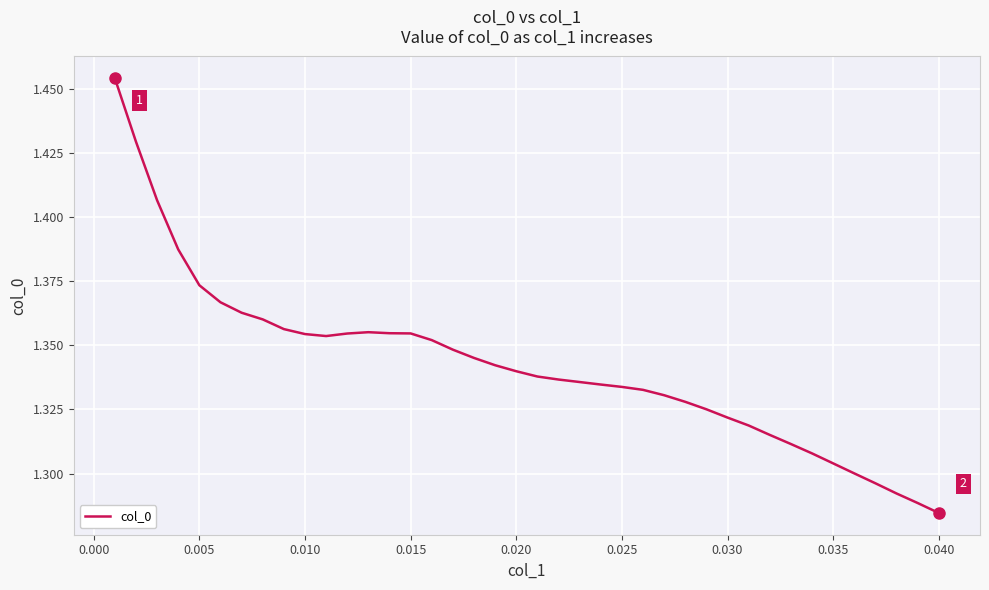

How many values are between 1 and 2?

40